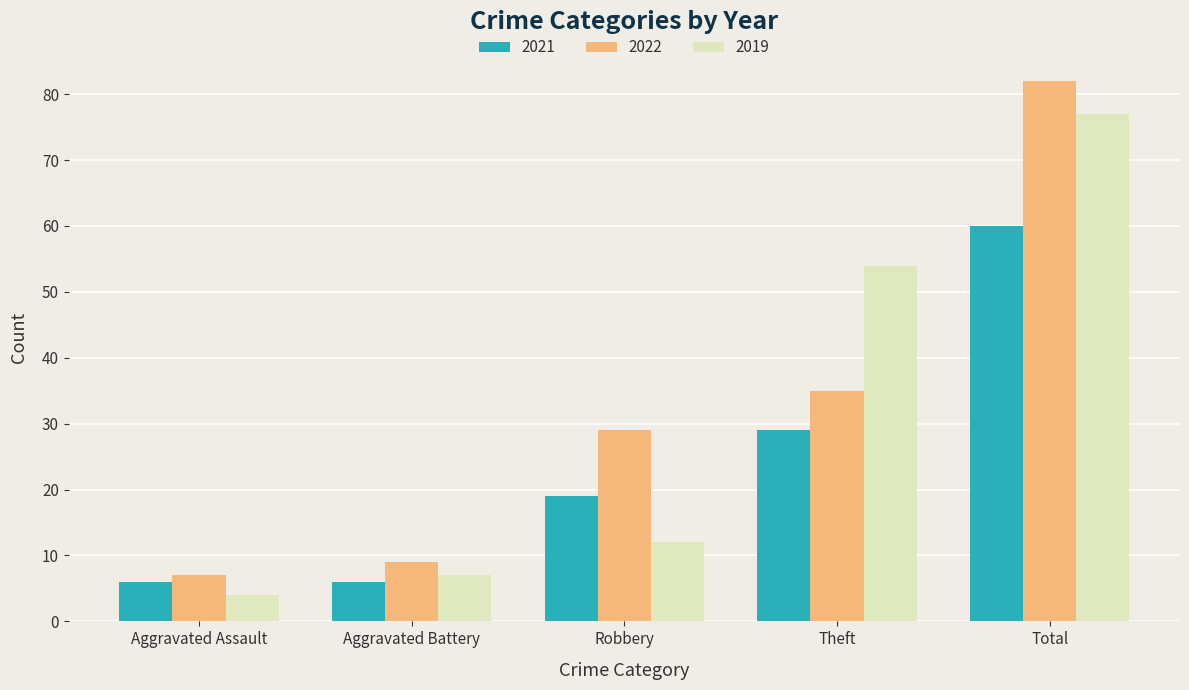

How many data points in 2021 are less than 19?

2